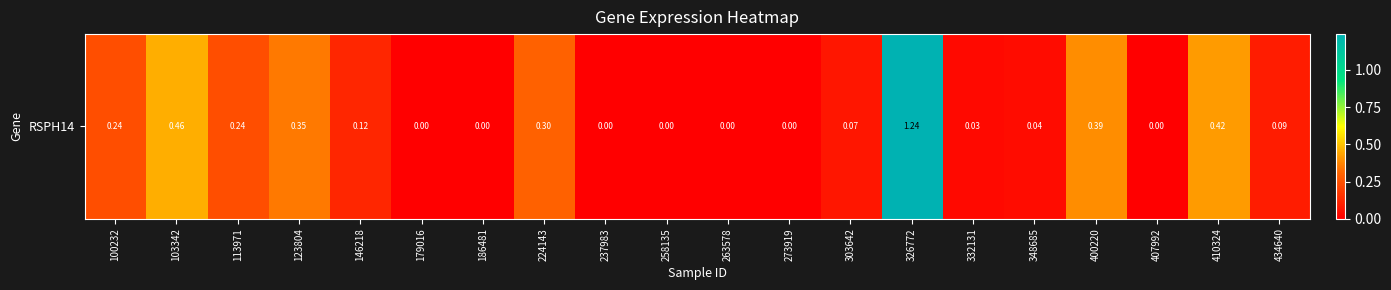

Which label corresponds to the smallest value in the chart?

179016